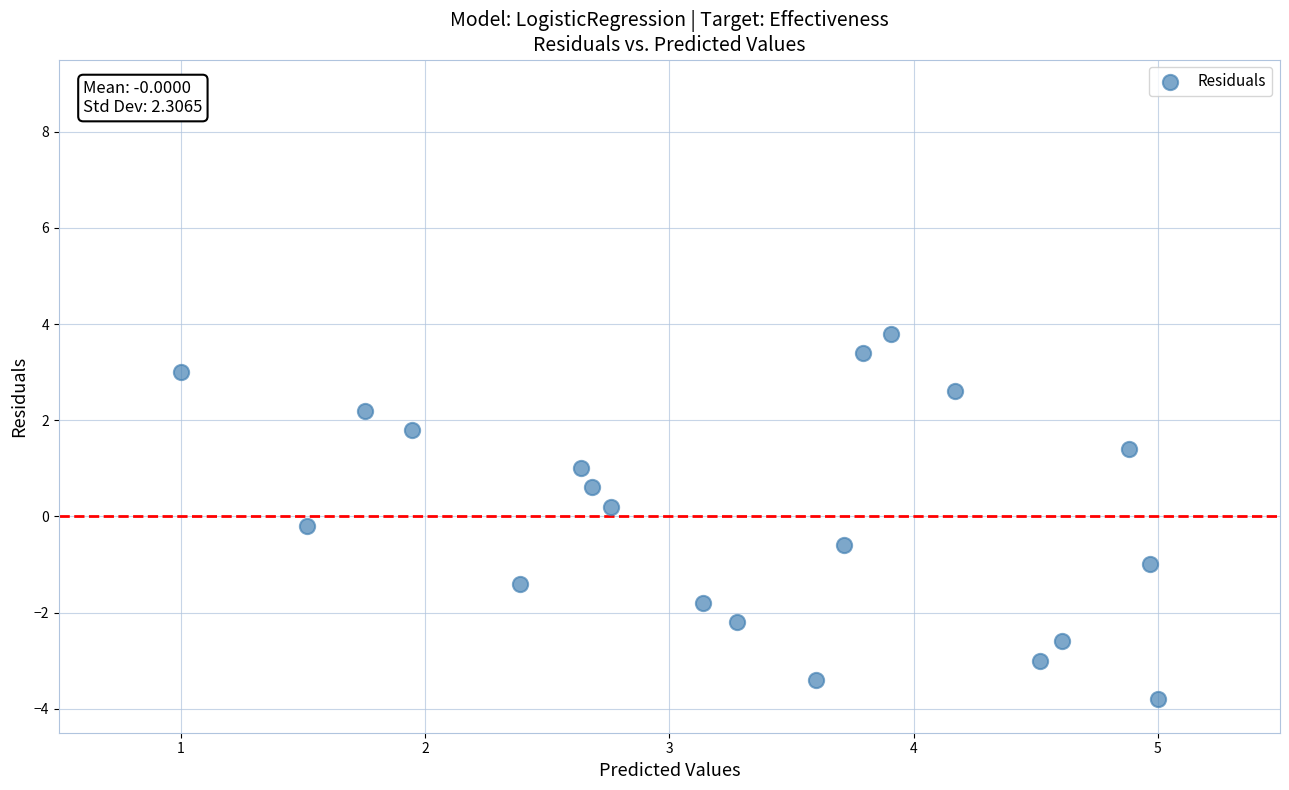

What is the range of Y values (max minus min)?

7.6